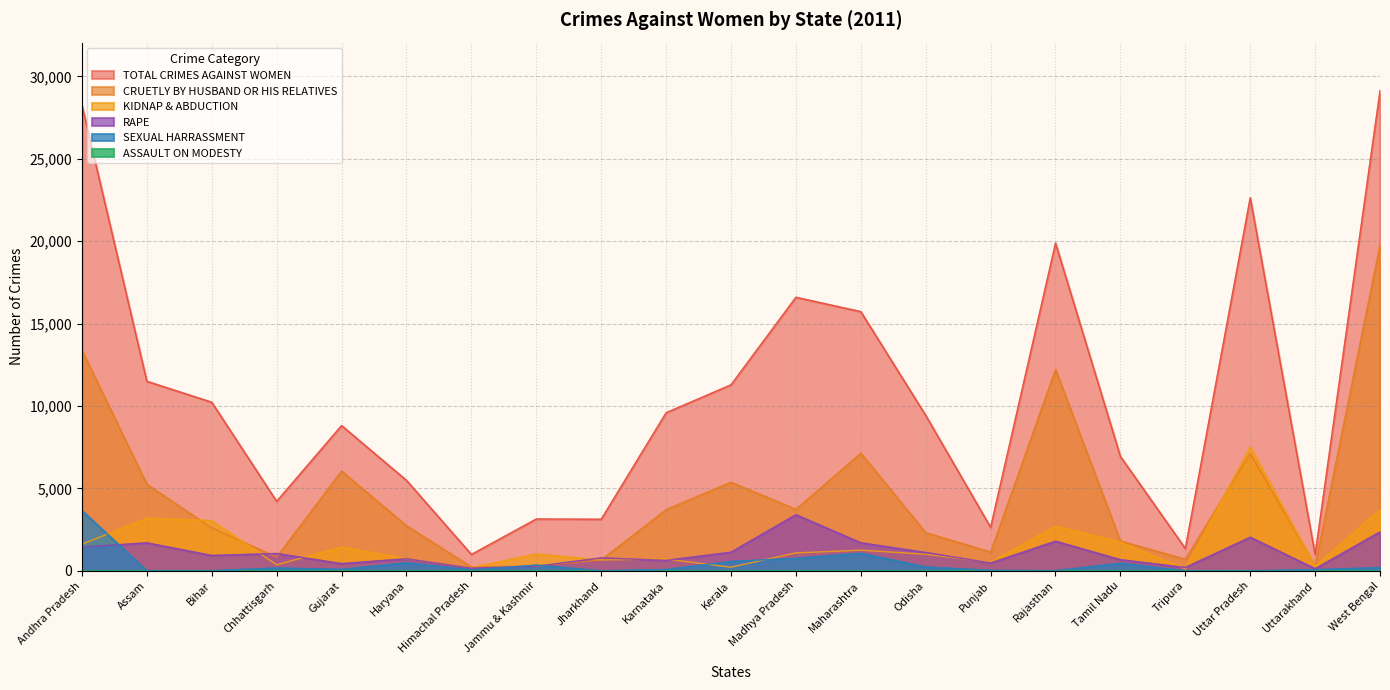

The value of RAPE at Kerala is 1132. True or false?

True